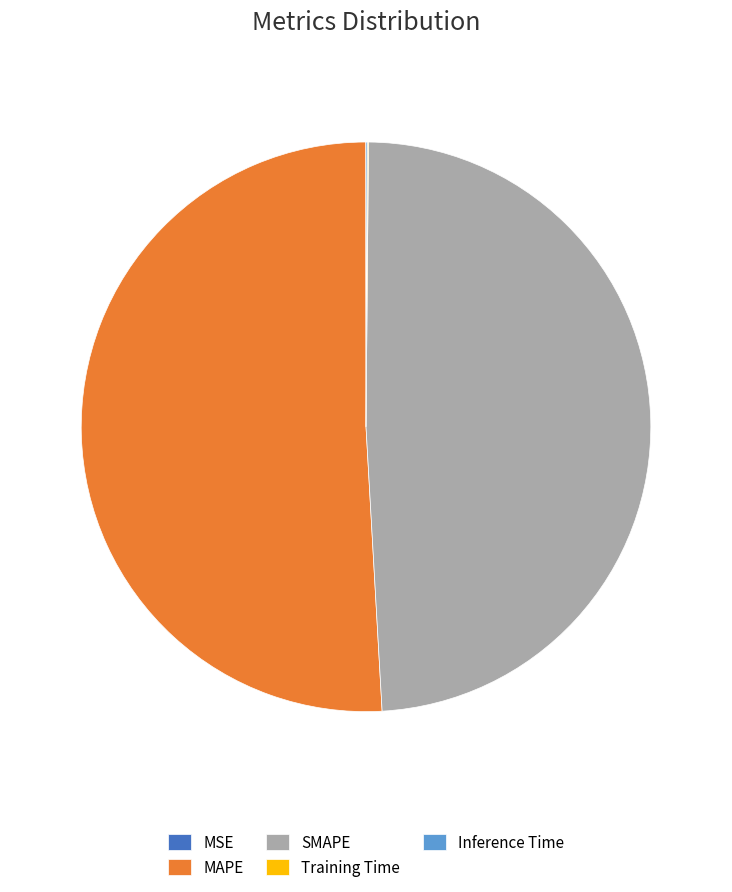

Which slice is the largest?

MAPE